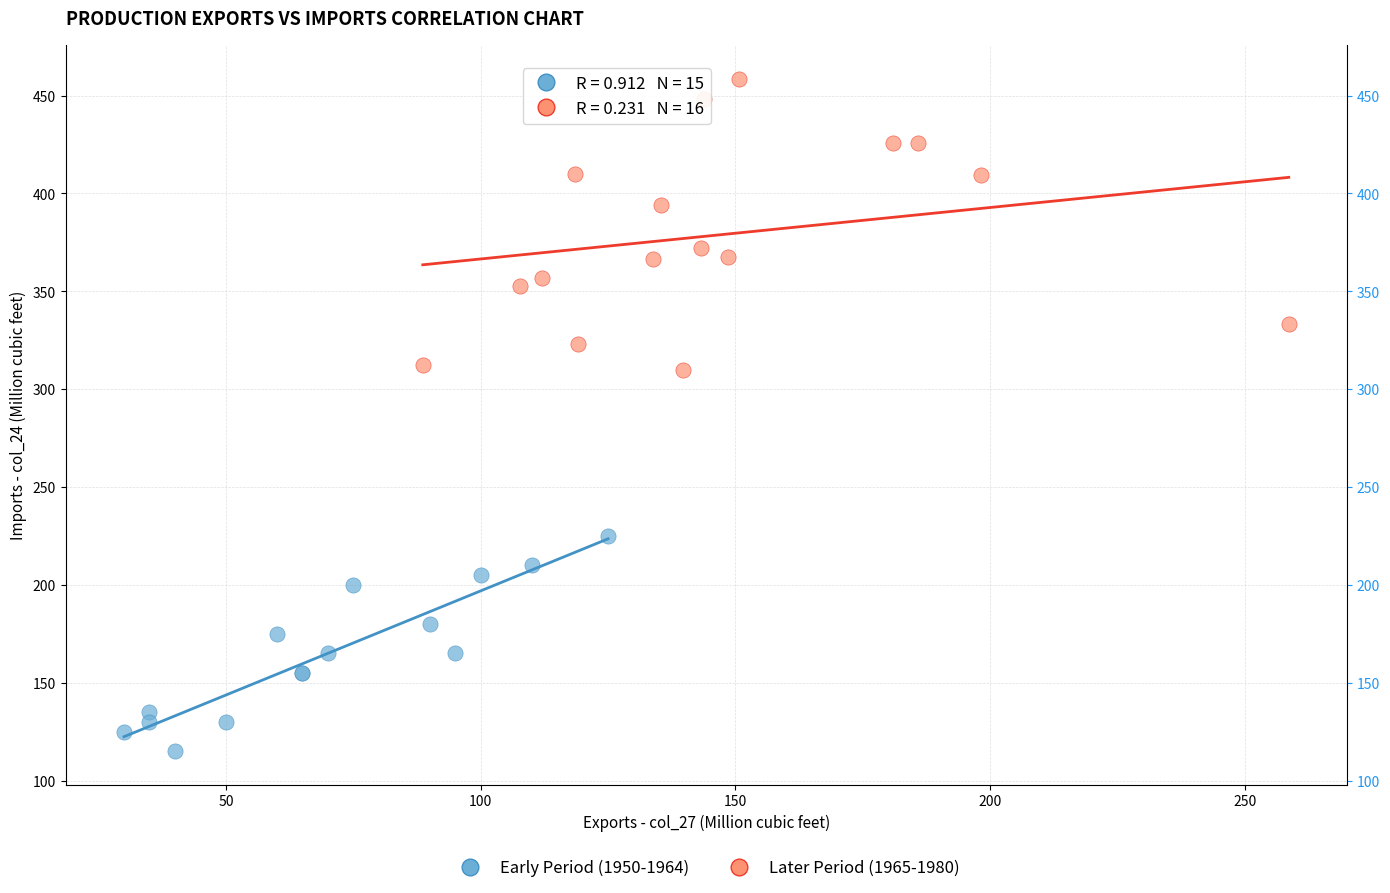

What are all the series names shown in the legend?

Early Period (1950-1964), Later Period (1965-1980)